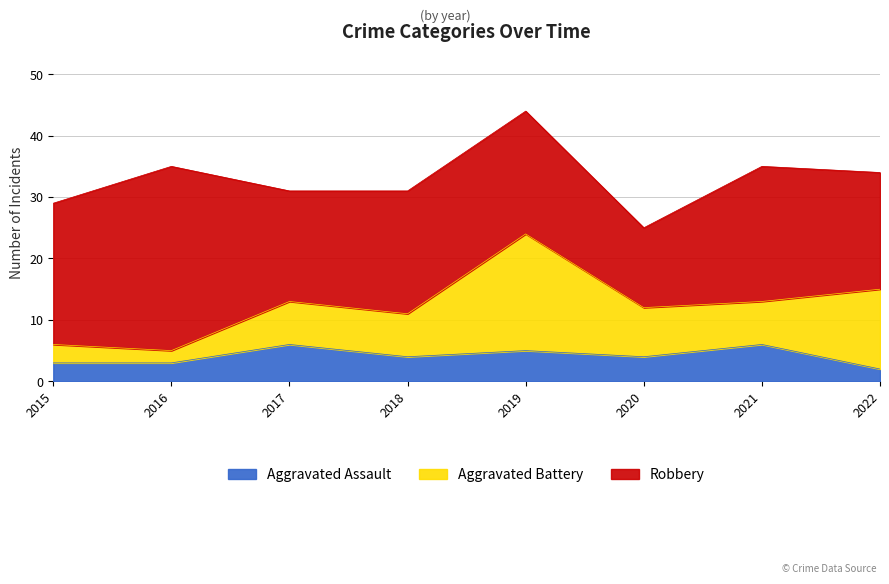

Reading left to right, transcribe all the data shown in this chart.

Aggravated Assault: 2015=3	2016=3	2017=6	2018=4	2019=5	2020=4	2021=6	2022=2
Aggravated Battery: 2015=3	2016=2	2017=7	2018=7	2019=19	2020=8	2021=7	2022=13
Robbery: 2015=23	2016=30	2017=18	2018=20	2019=20	2020=13	2021=22	2022=19